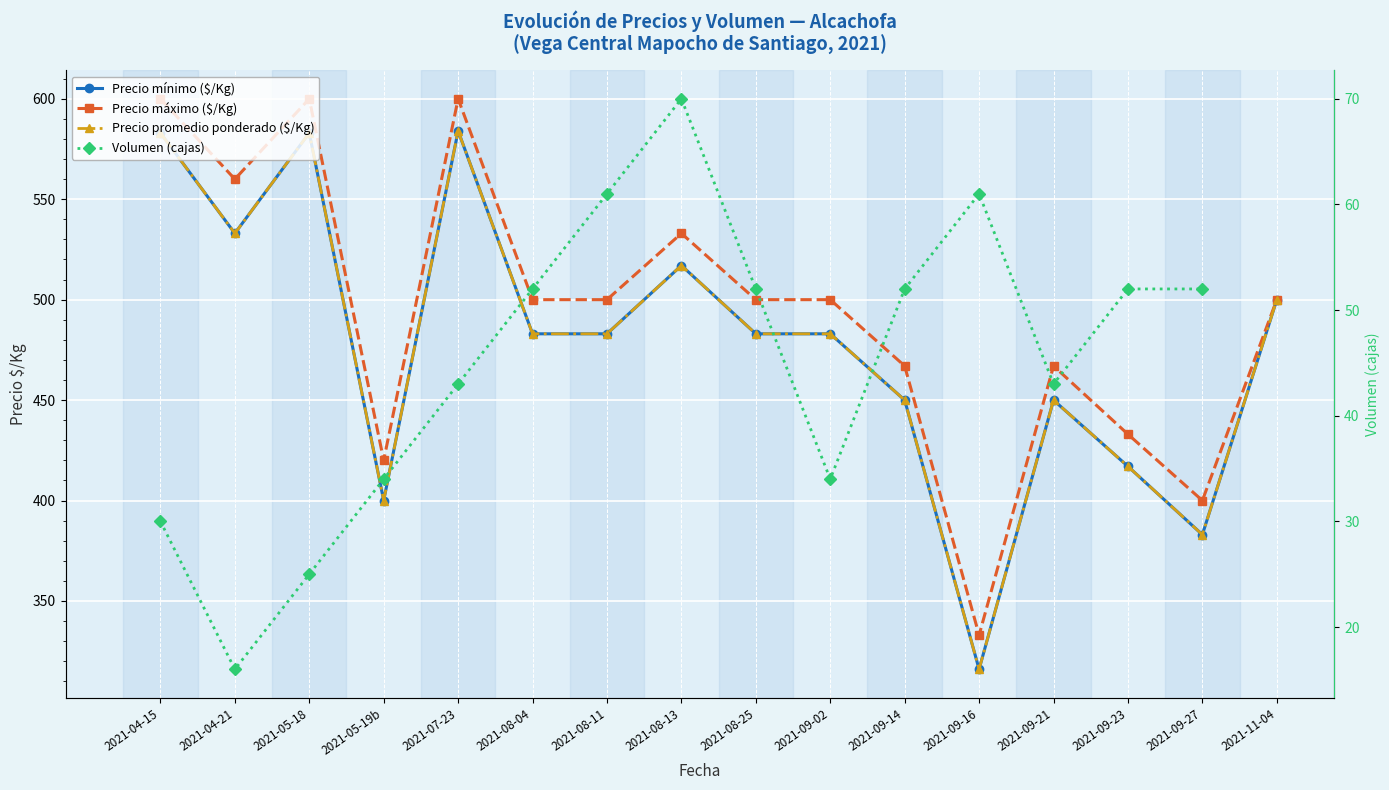

True or false: Precio promedio ponderado ($/Kg) has a value of 881.9 at 2021-05-18.

False